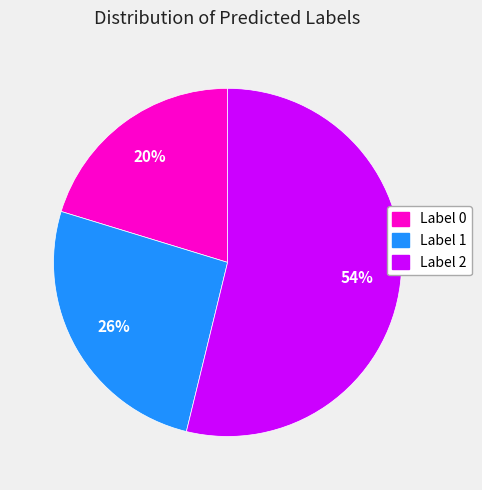

What percentage is the Label 2 slice, to the nearest percent?

54%